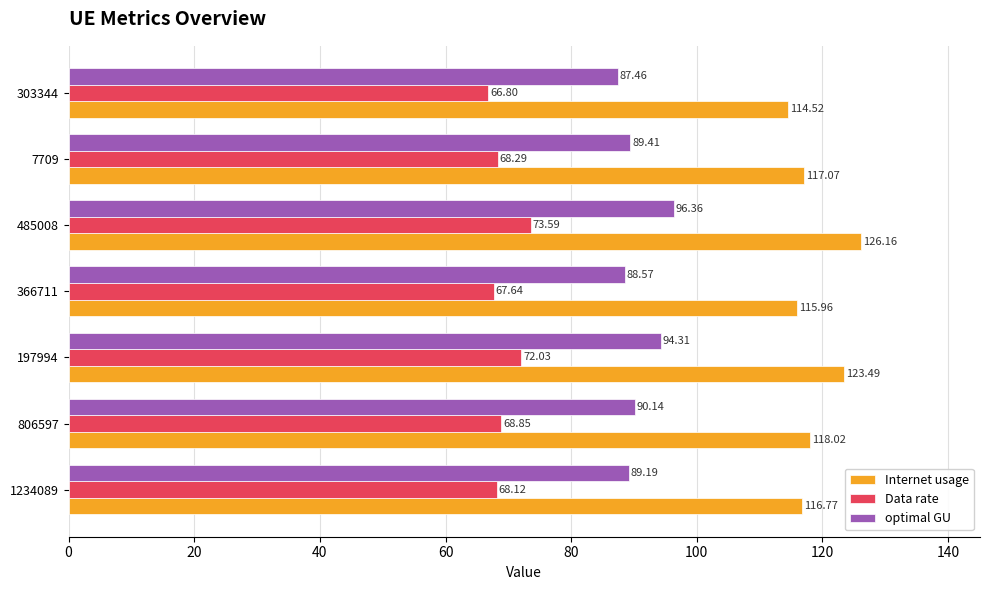

How many series are shown in this chart?

3